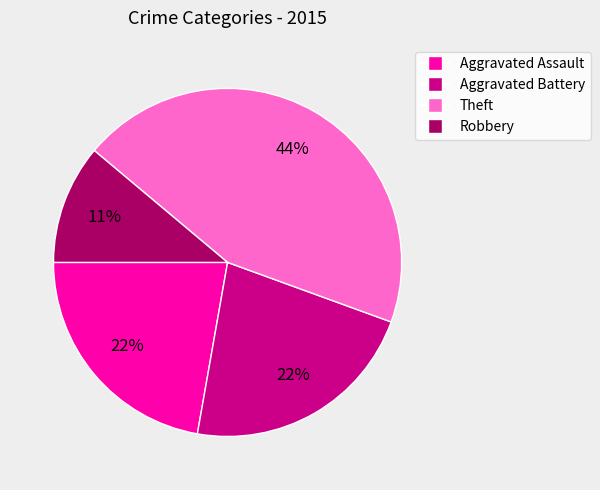

To the nearest percent, what is the difference between the largest and smallest slice percentages?

33%